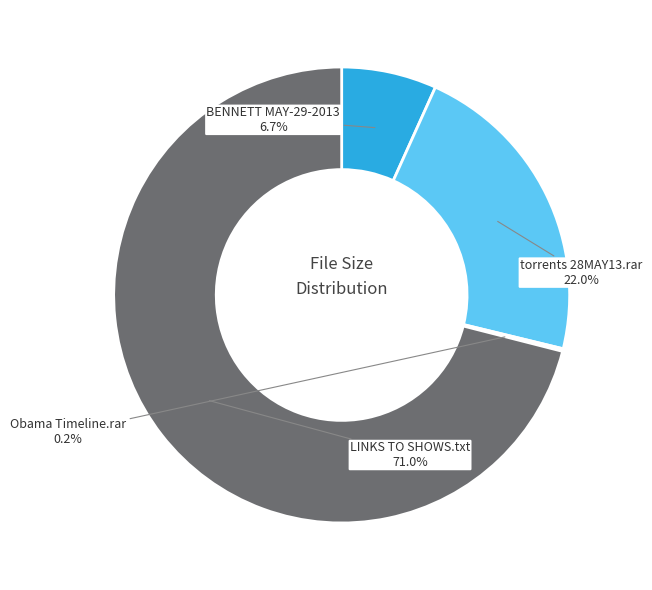

Which has a higher value, BENNETT MAY-29-2013 or torrents 28MAY13.rar?

torrents 28MAY13.rar